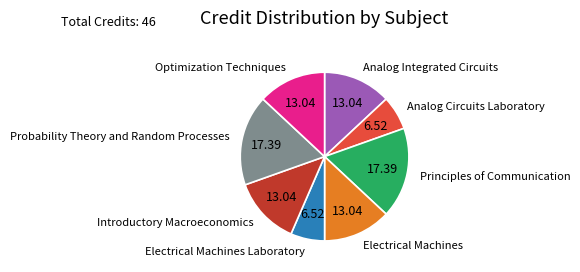

Which has a higher value, Probability Theory and Random Processes or Analog Integrated Circuits?

Probability Theory and Random Processes